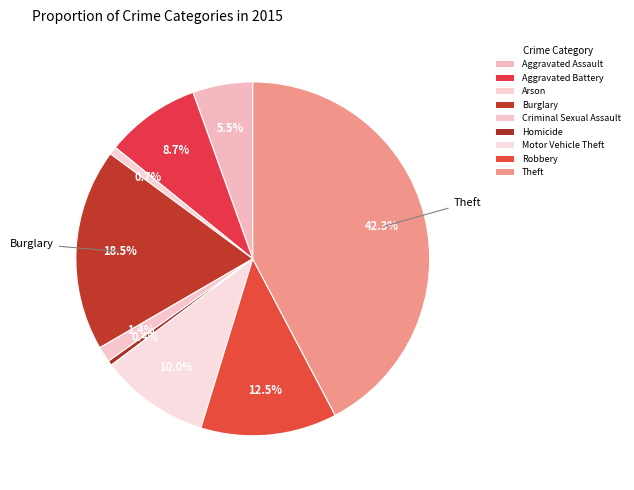

Is it true that Aggravated Battery is 1% of the pie?

False